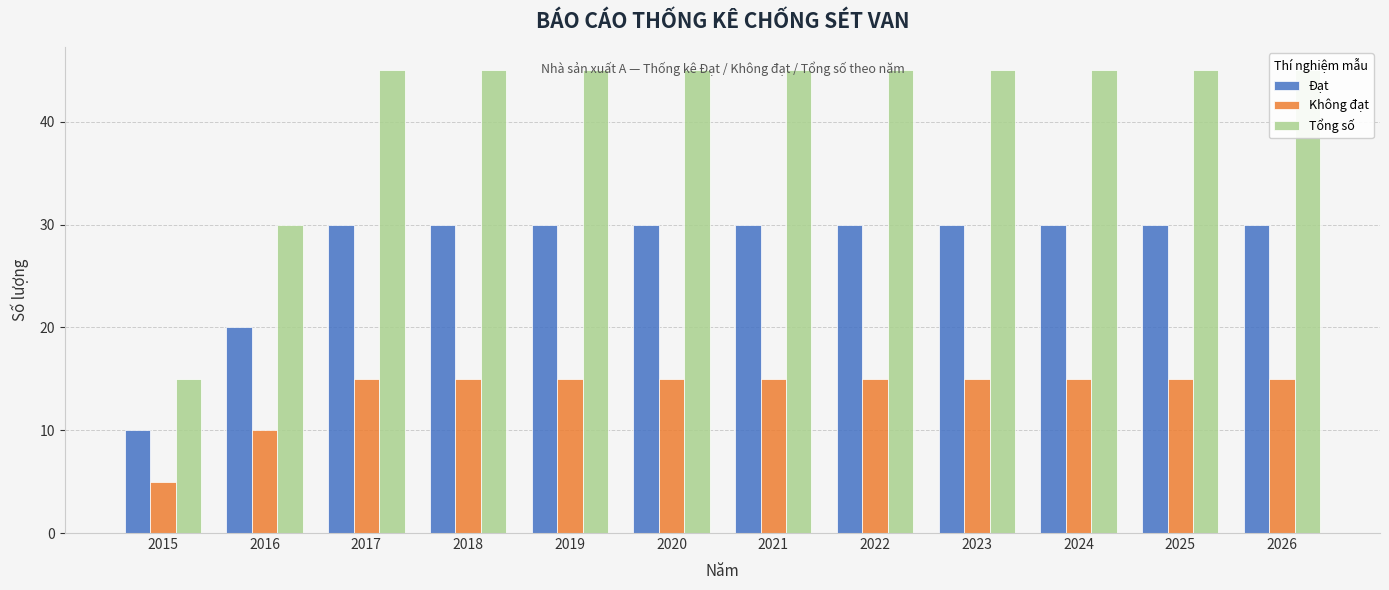

The value of Không đạt at 2026 is 25. True or false?

False